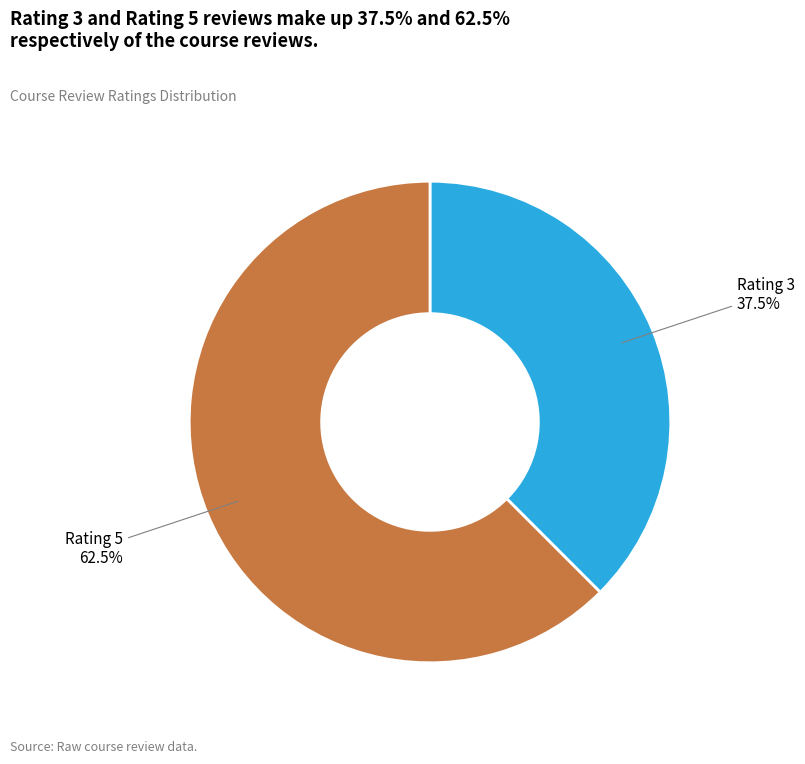

Which slice is the largest?

Rating 5